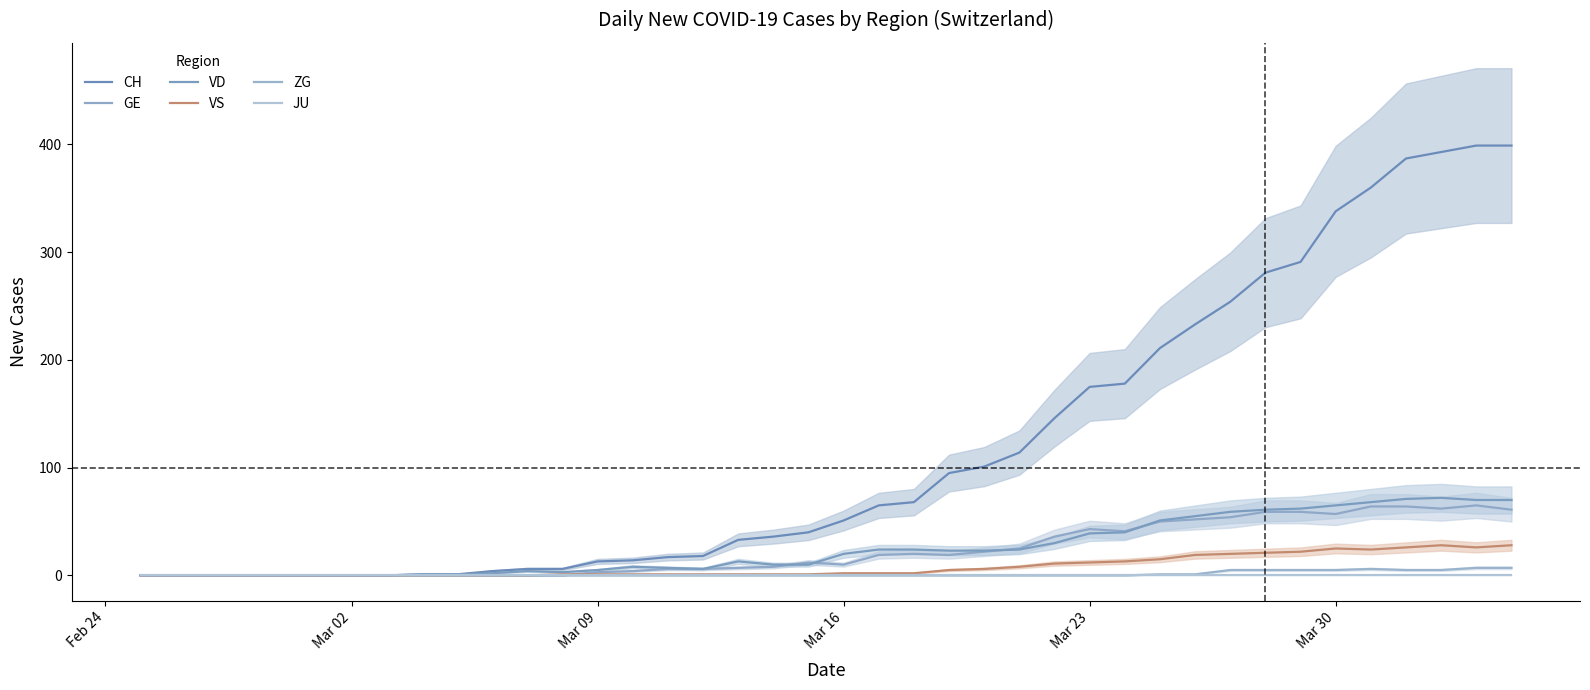

How many data points in VS are above 2?

17